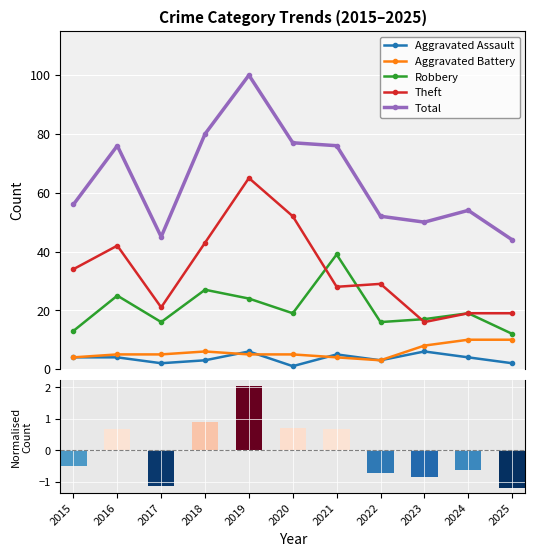

The Aggravated Battery series shows 5 at 2015. True or false?

False